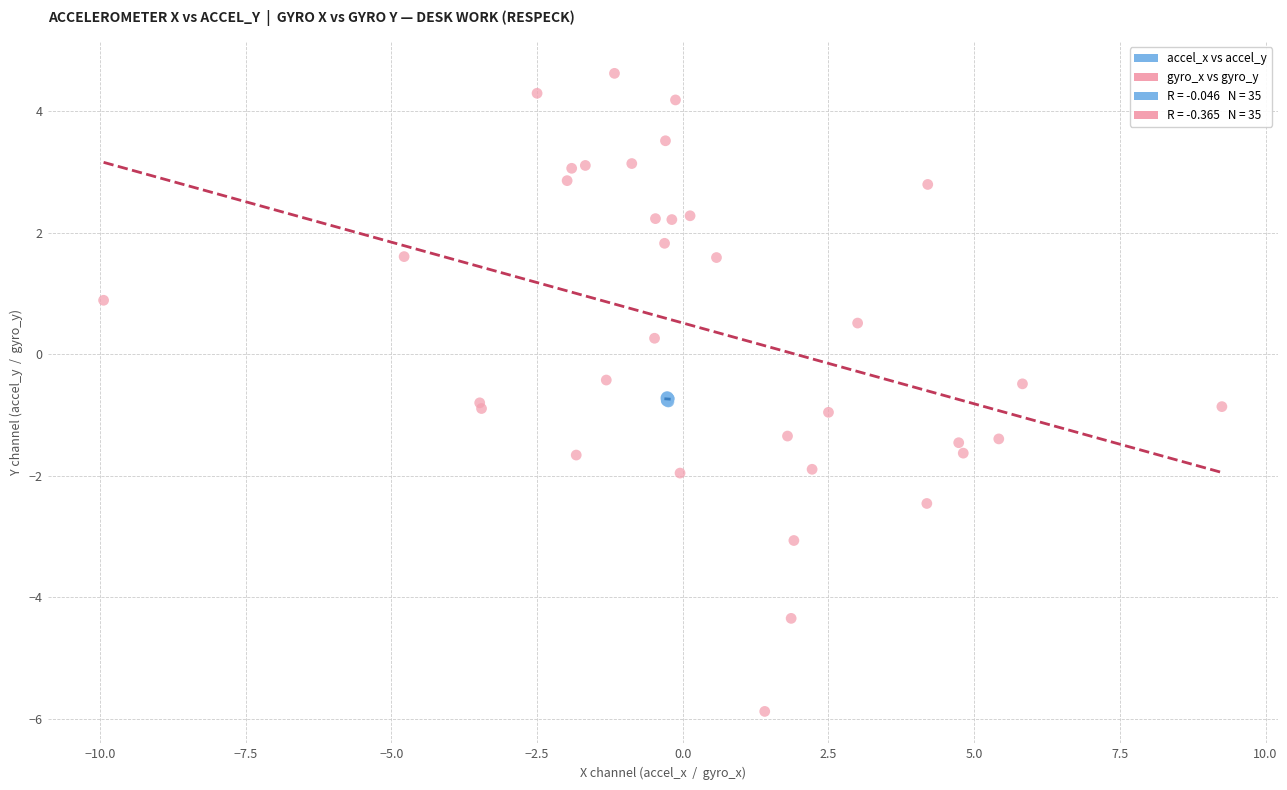

Which series has the widest spread of Y values?

gyro_x vs gyro_y